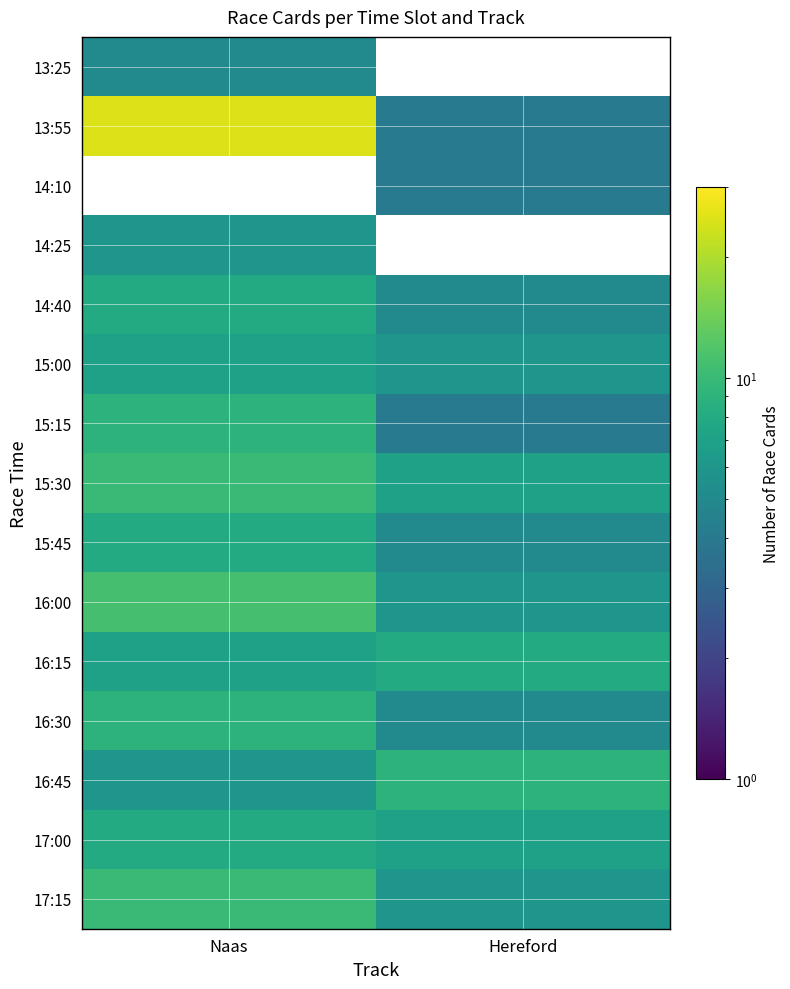

List the labels in order of 14:40 value, largest first.

Naas, Hereford